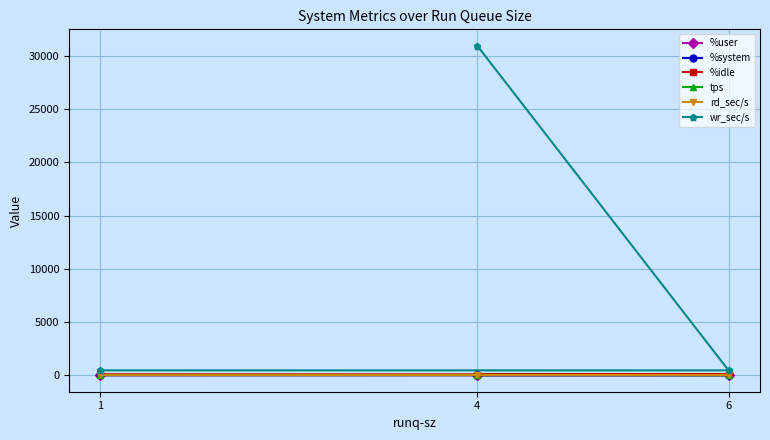

How many data points does each series have?

3